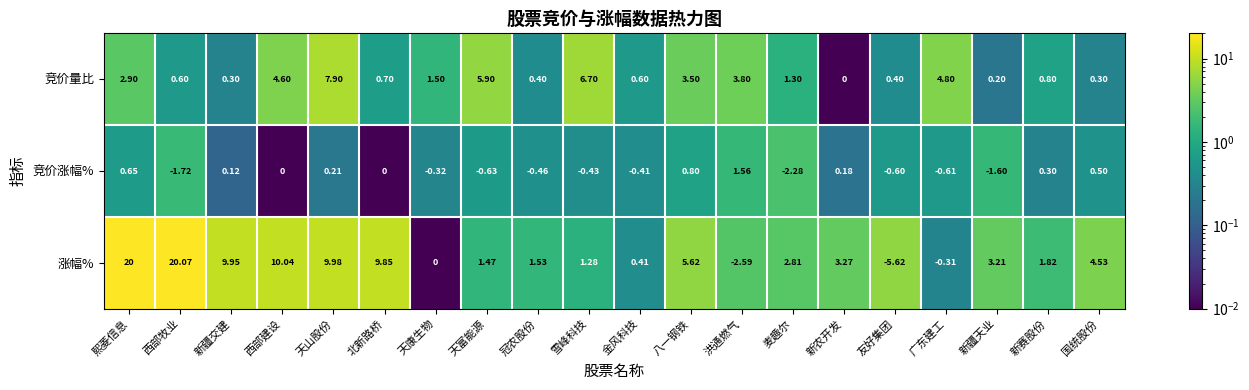

Where is 涨幅% nearest to the value 7?

八一钢铁